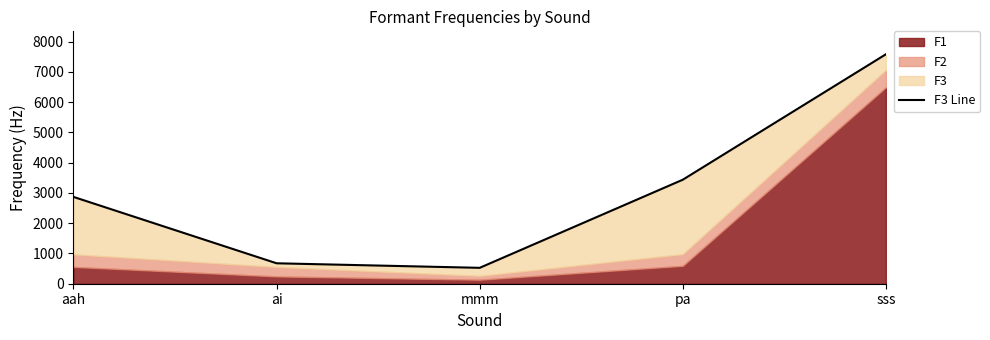

At which category does the chart reach its minimum across all series?

mmm